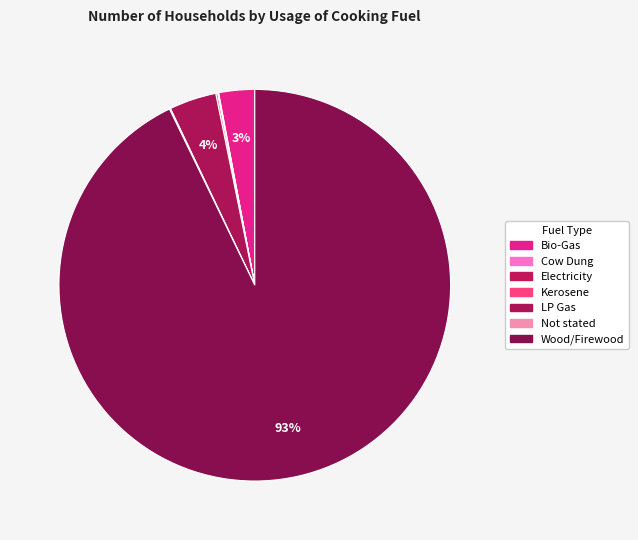

Is there a majority slice in this chart?

Yes